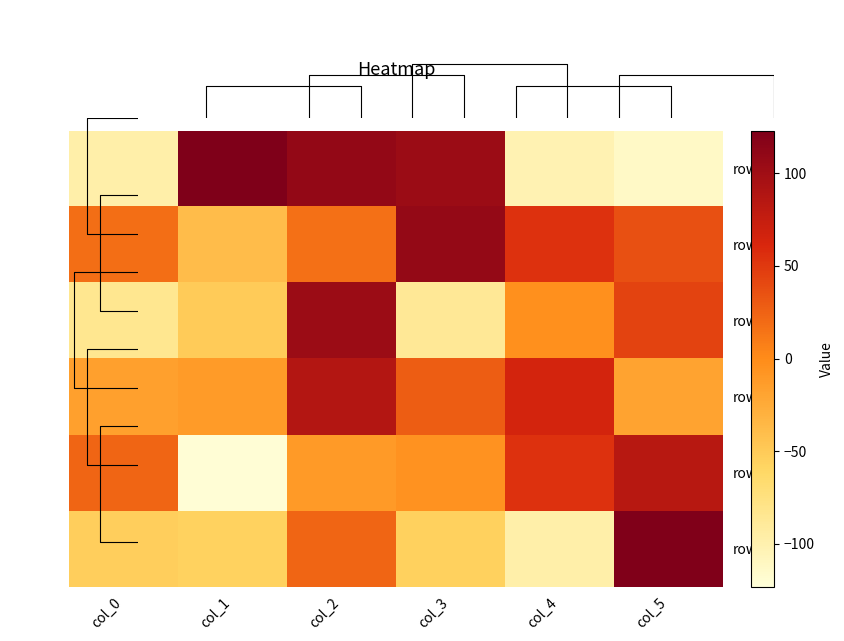

Which series has the largest range (max minus min)?

row_0